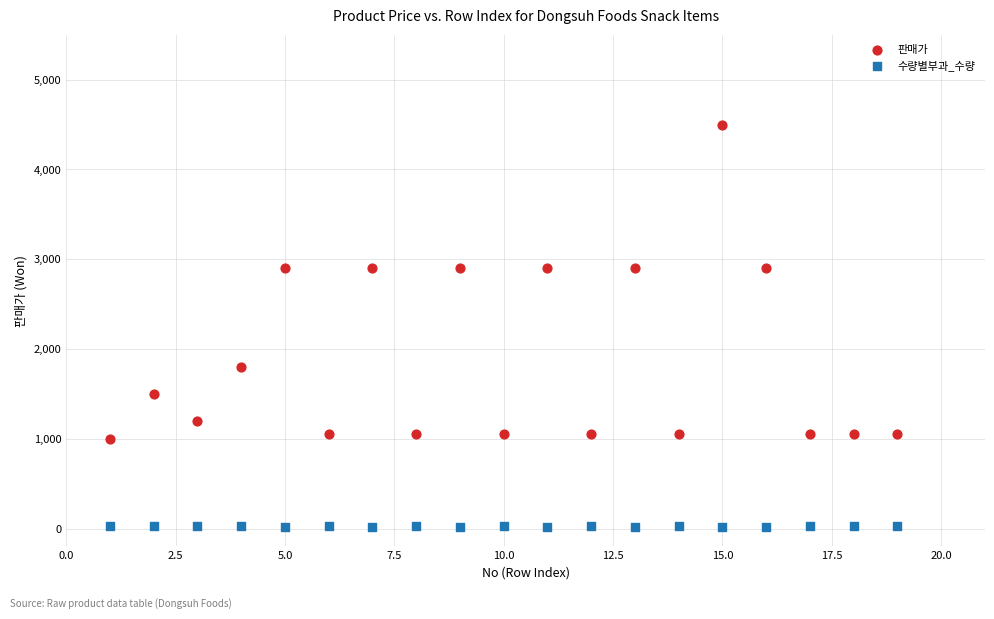

Across all data points, what is the range of X values (max minus min)?

18